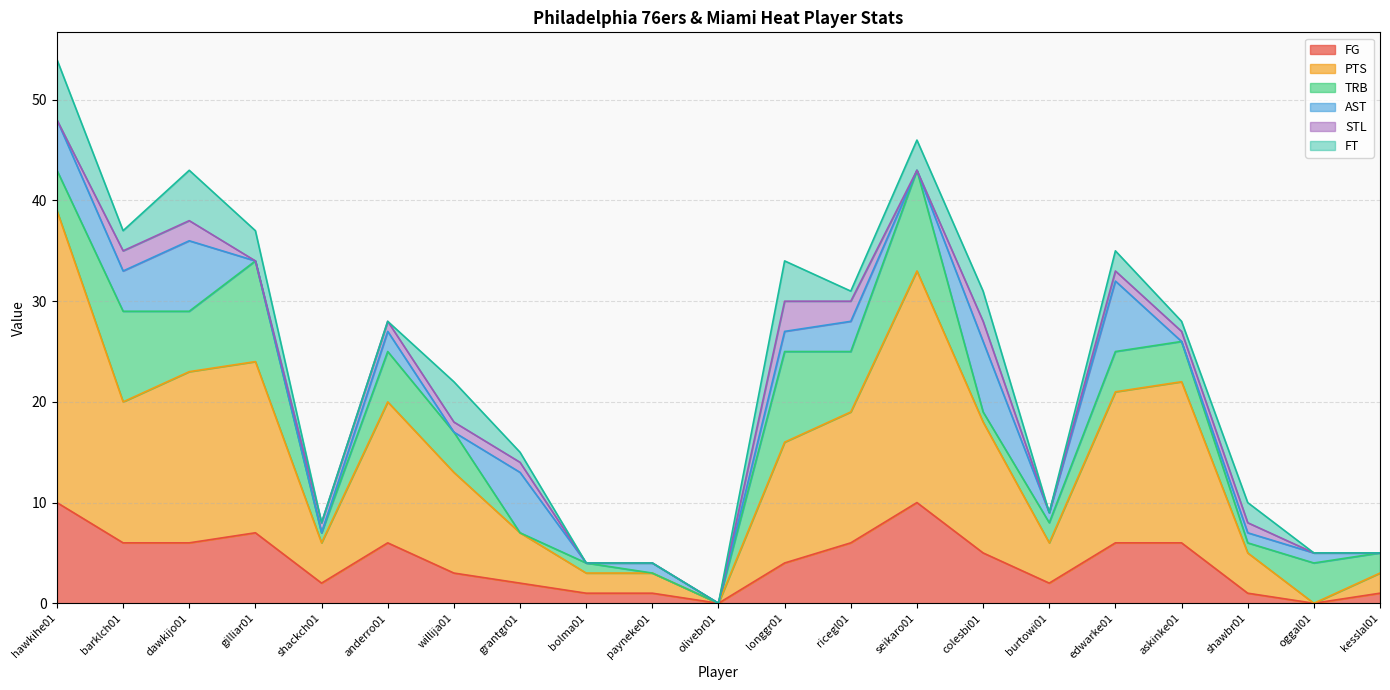

How many distinct data groups are displayed?

6